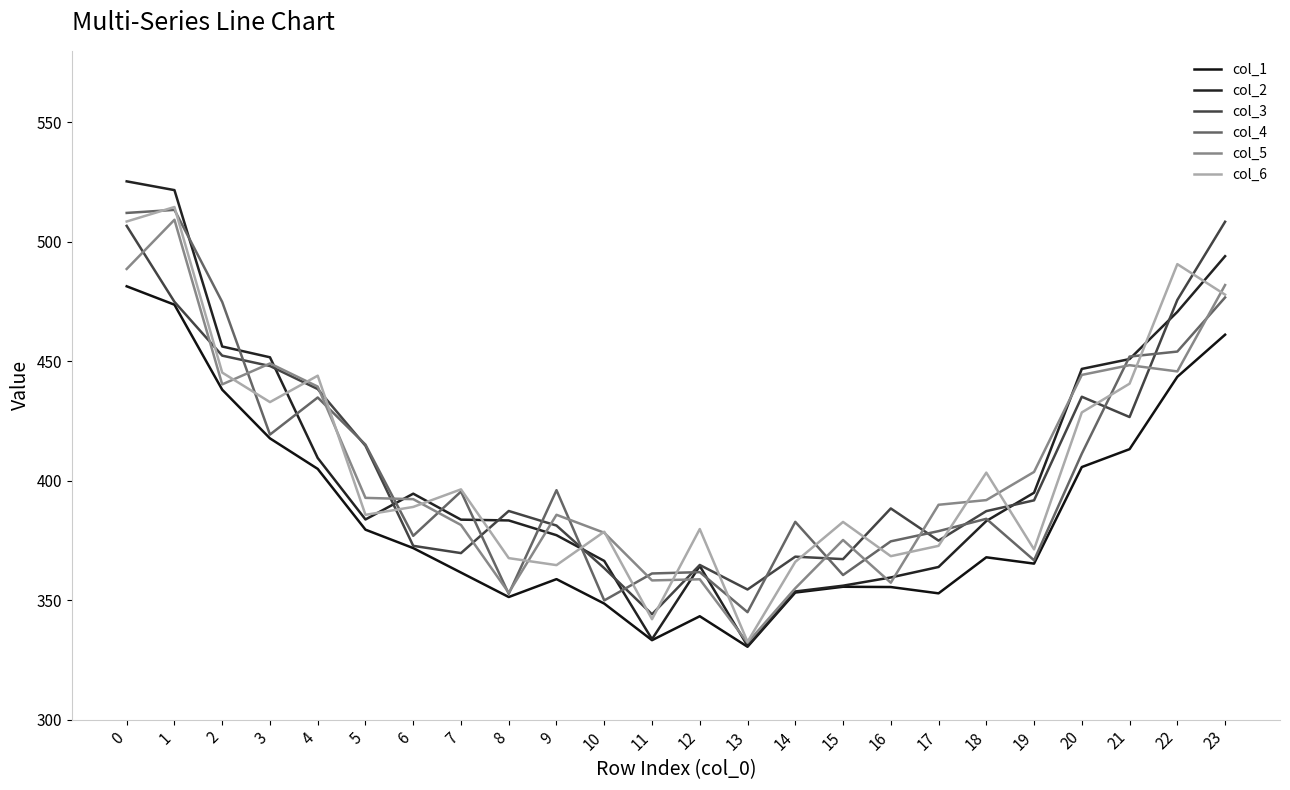

Does the chart have visible grid lines?

No